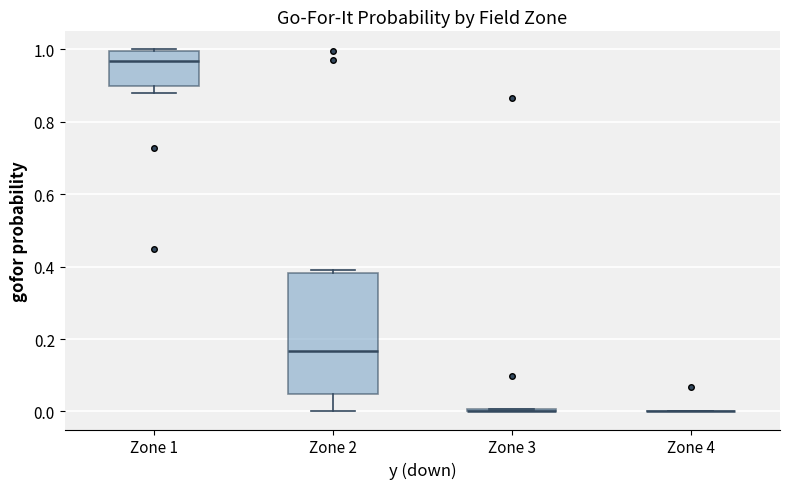

Reading left to right, read every box against the y-axis: the position of its median line, the range the box covers, and the ends of its whiskers. The values are not printed on the chart, so give them approximately, as read against the axis.

Zone 1: median 0.96, box 0.90 to 1.00, whiskers 0.88 to 1.00
Zone 2: median 0.16, box 0.04 to 0.38, whiskers 0.00 to 0.40
Zone 3: box collapsed to a line at 0.00, whiskers 0.00 to 0.00
Zone 4: box collapsed to a line at 0.00, whiskers 0.00 to 0.00